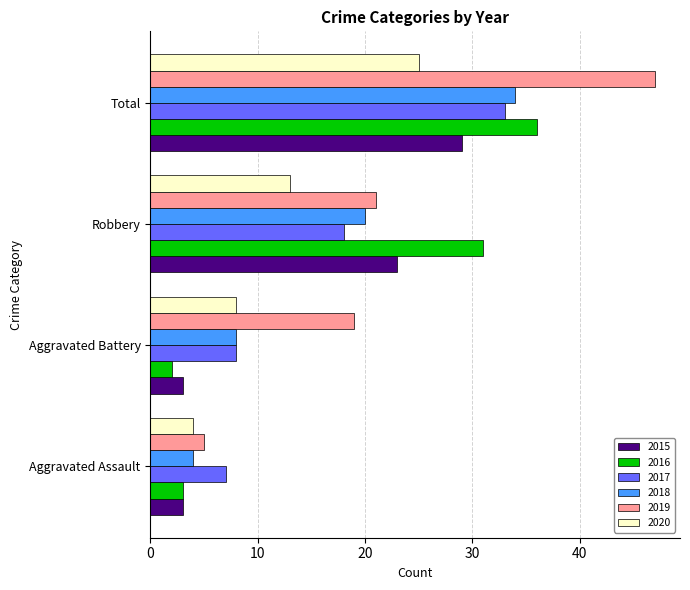

What is the sum of all 2015 values?

58